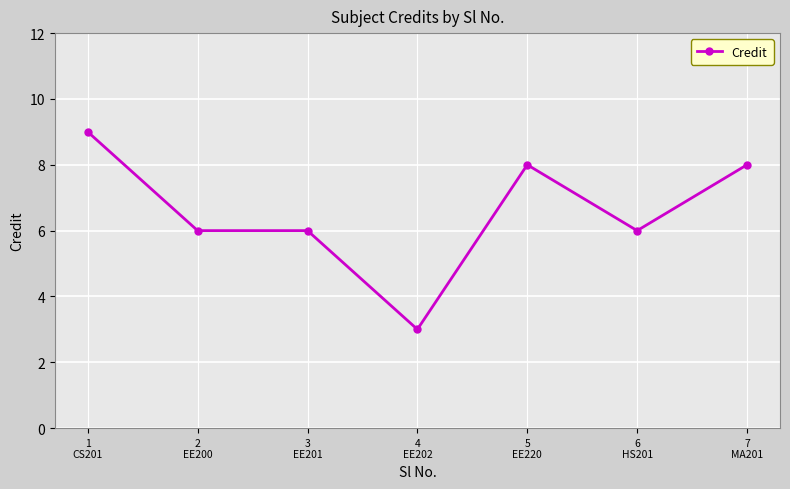

Is this an area chart (filled region under the line)?

No